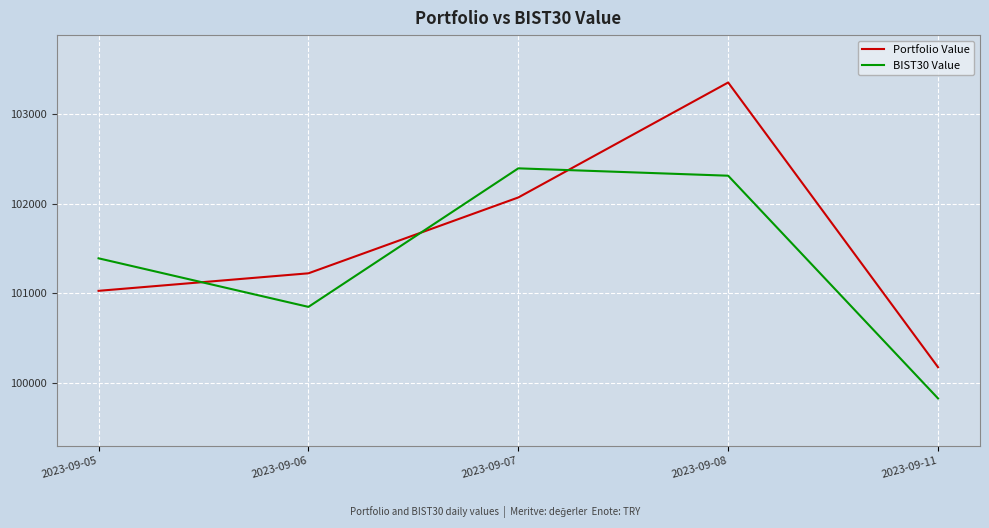

At which label does BIST30 Value first exceed 101389?

2023-09-05